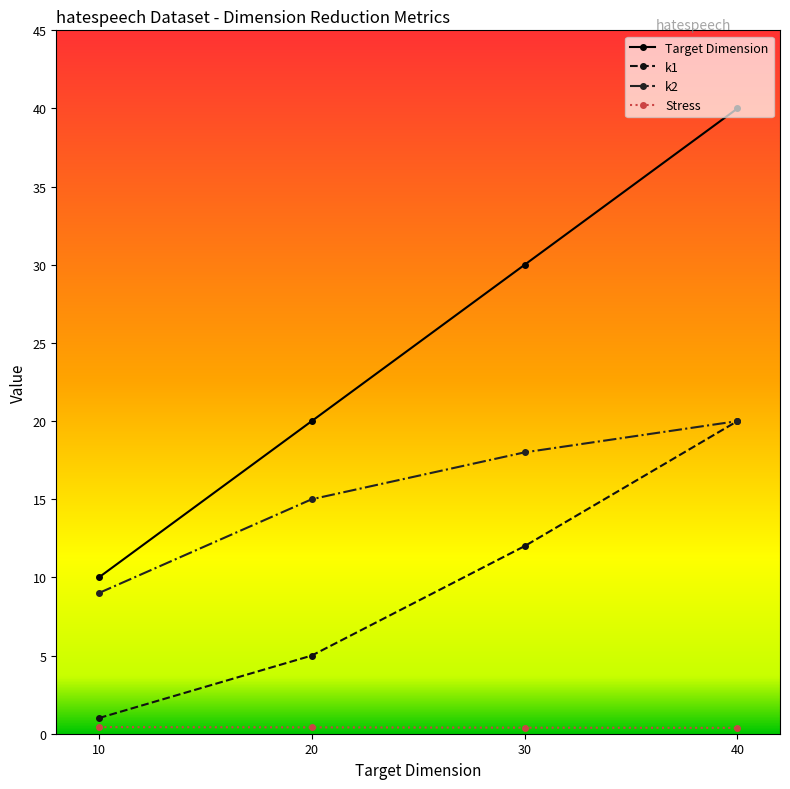

Is the value of Target Dimension at 30 greater than the value of k2 at 30?

Yes